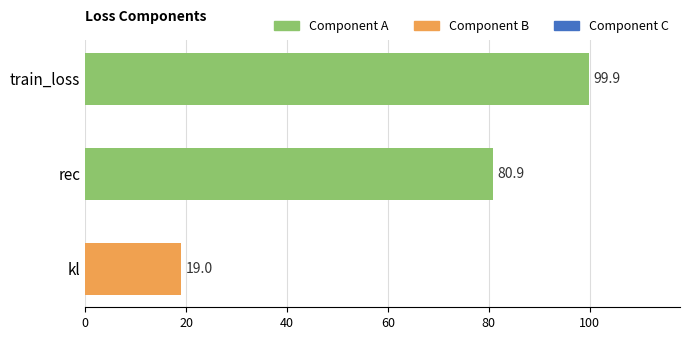

Reading top to bottom, list all the values displayed in this chart.

train_loss=99.9	rec=80.9	kl=19.0